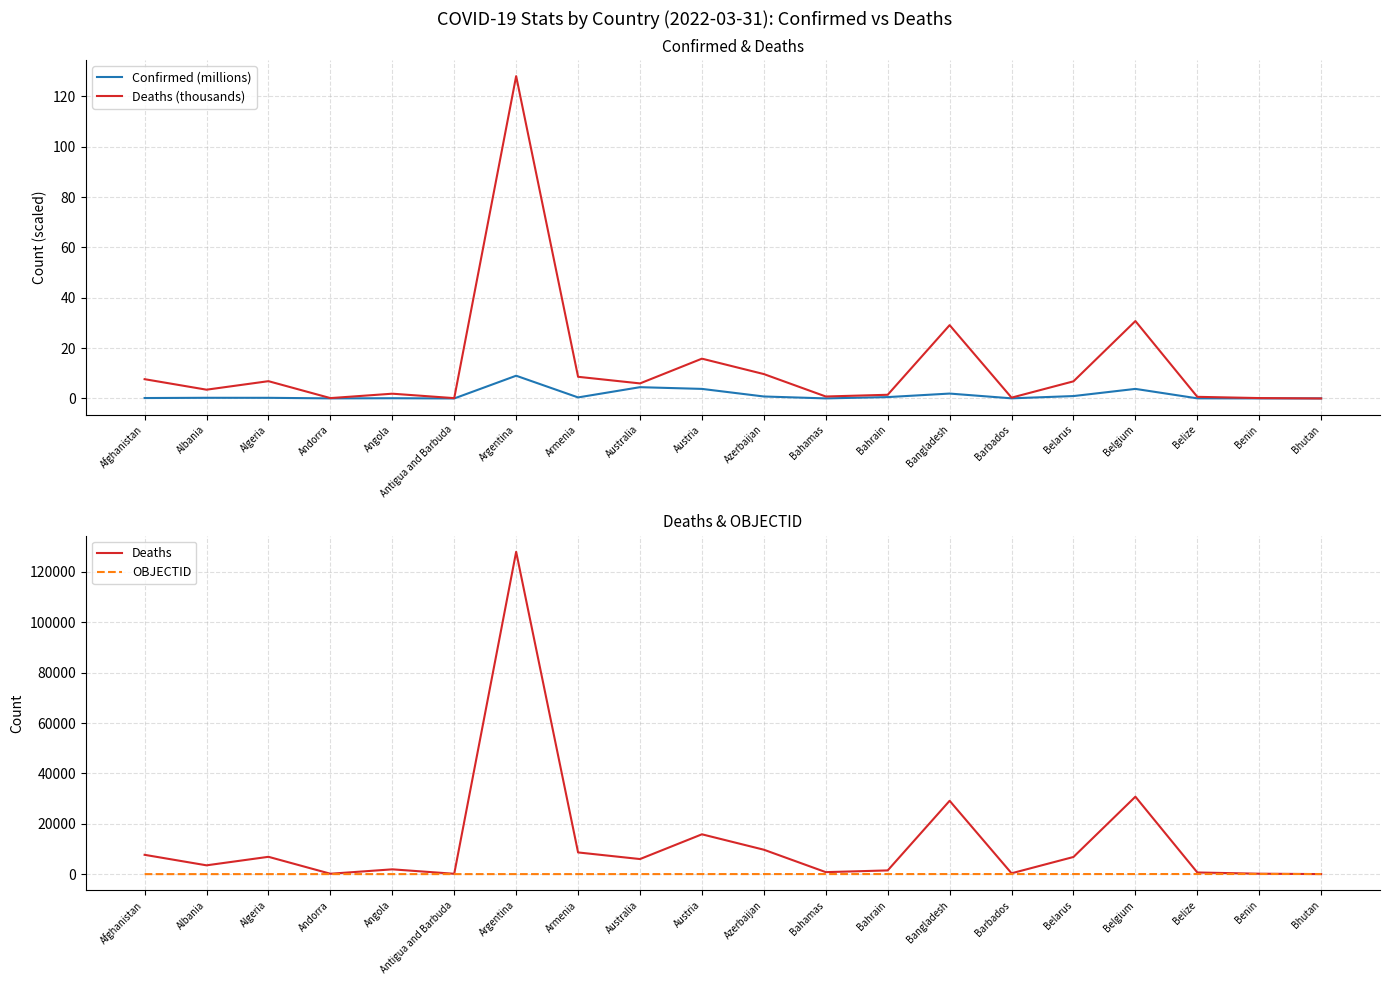

What is the difference between the maximum and minimum values in the Deaths (thousands) series?

128.0